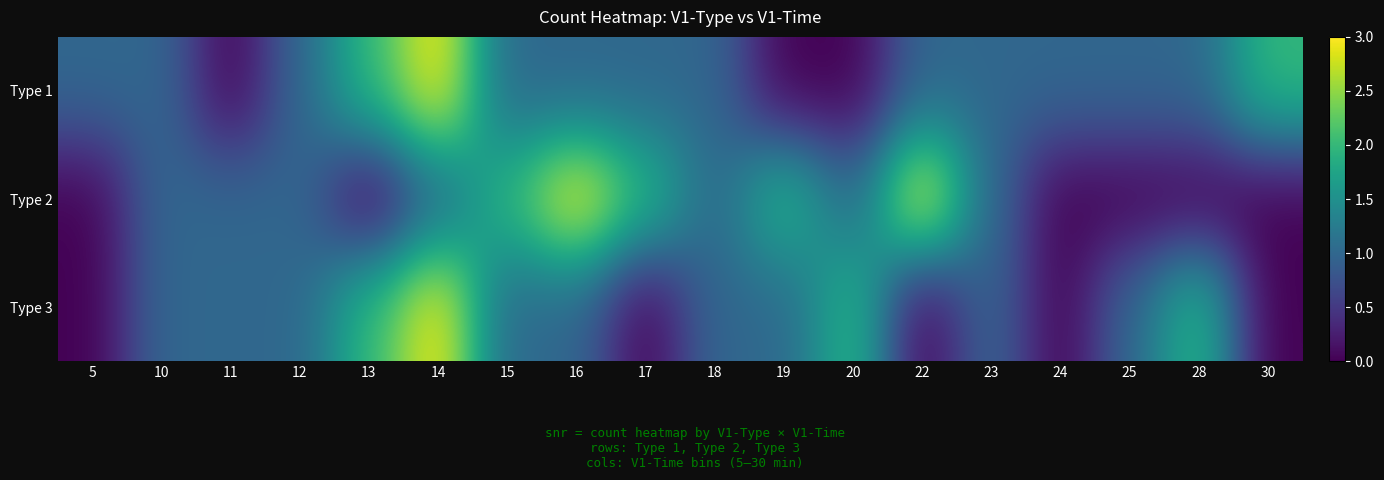

Which series has the widest spread of values?

Type 1